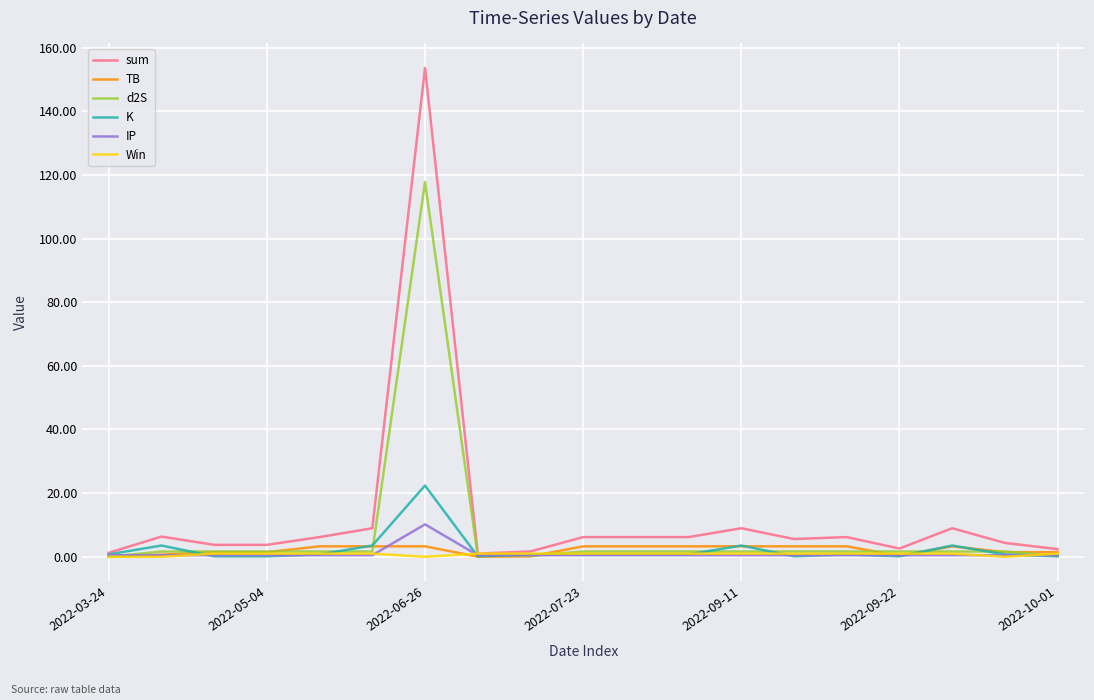

Which series has the largest total across all categories?

sum